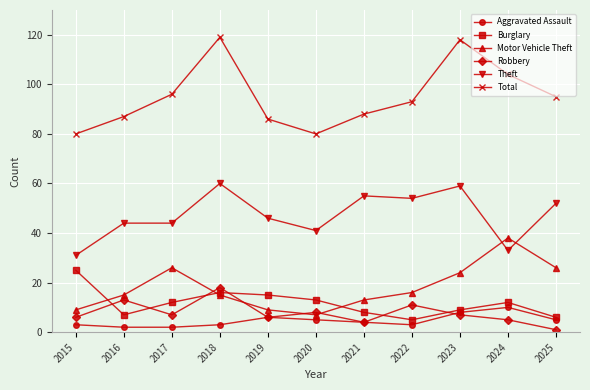

The Total series shows 118 at 2023. True or false?

True